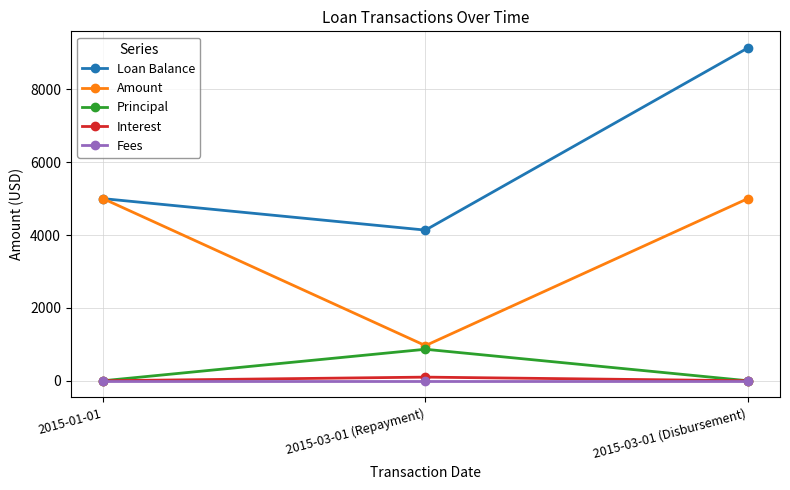

Which series has the largest total across all categories?

Loan Balance